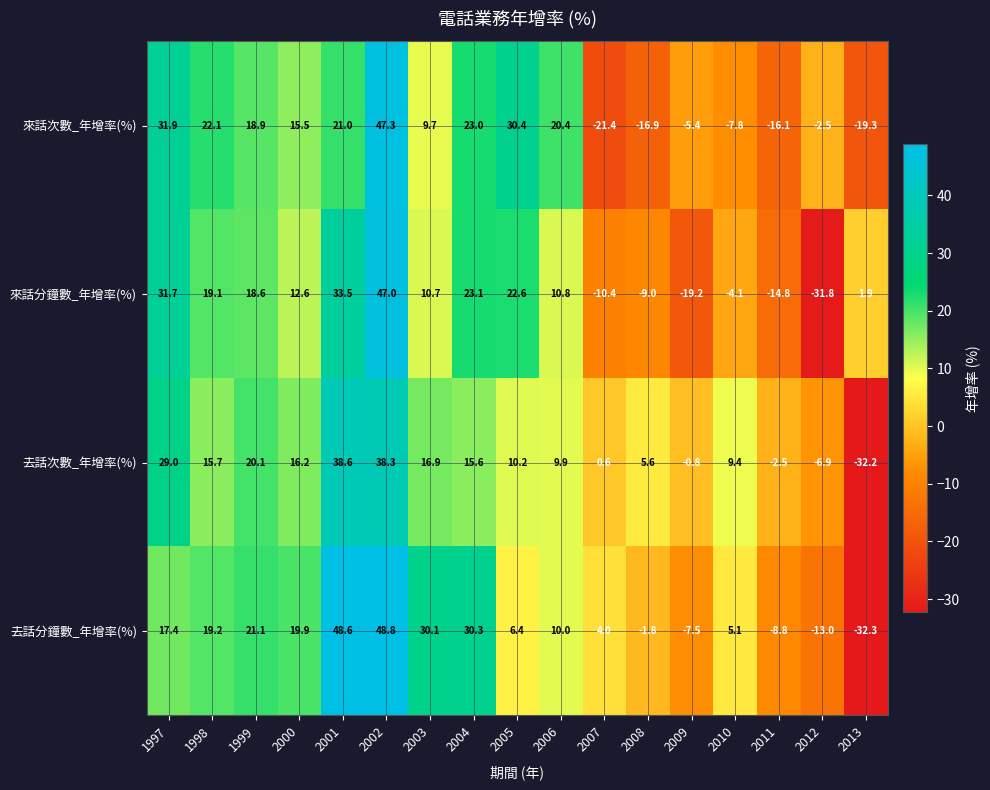

At how many categories does at least one series exceed 37?

2